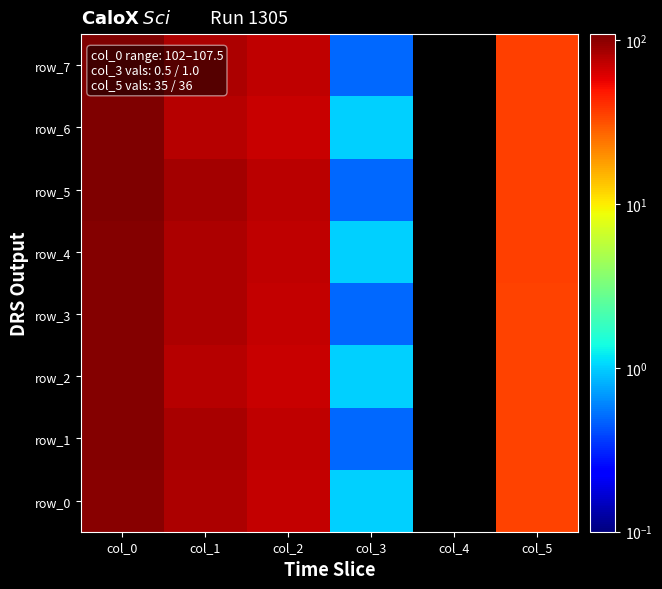

Which series has the largest total across all categories?

row_5